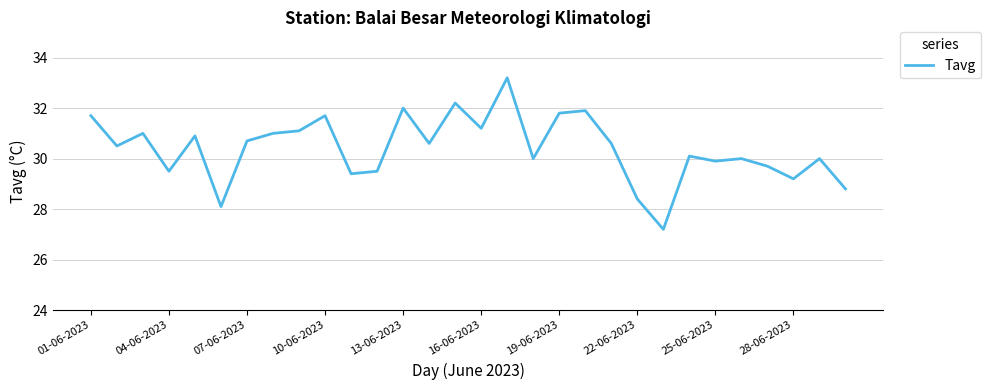

What is the difference between the maximum and minimum values?

6.0